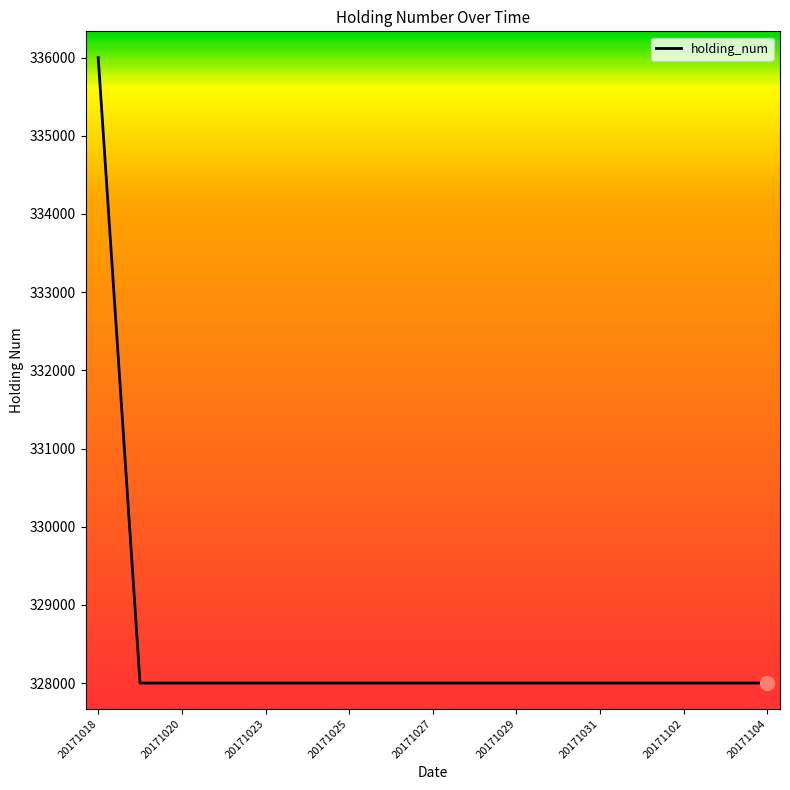

What is the greatest value displayed?

336000